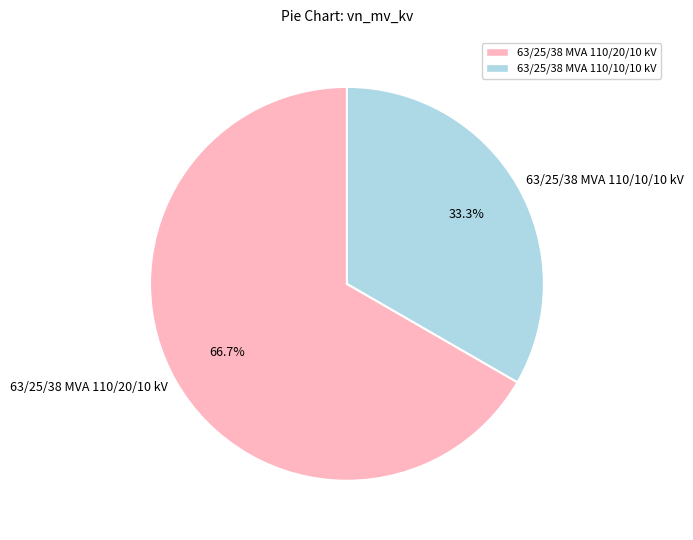

What portion of the pie excludes 63/25/38 MVA 110/10/10 kV?

66.7%